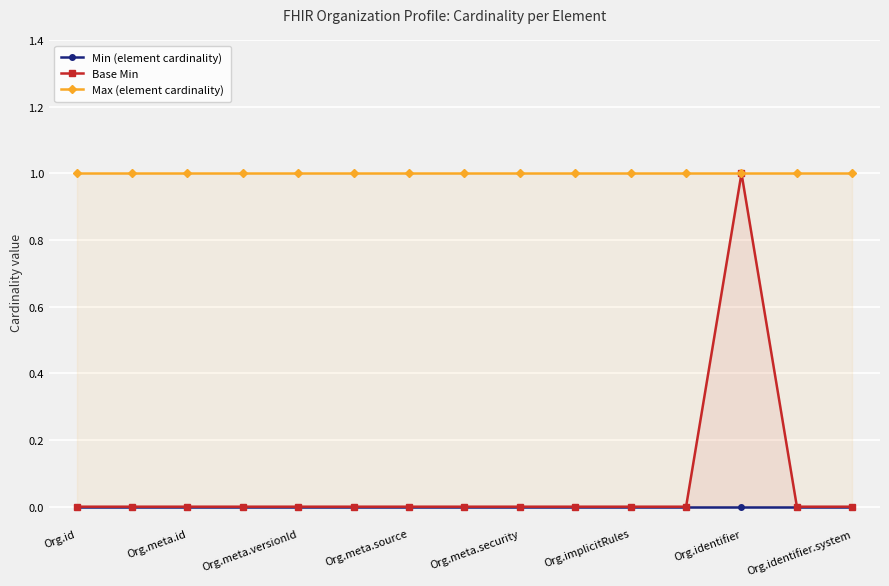

Which series has the largest total across all categories?

Max (element cardinality)